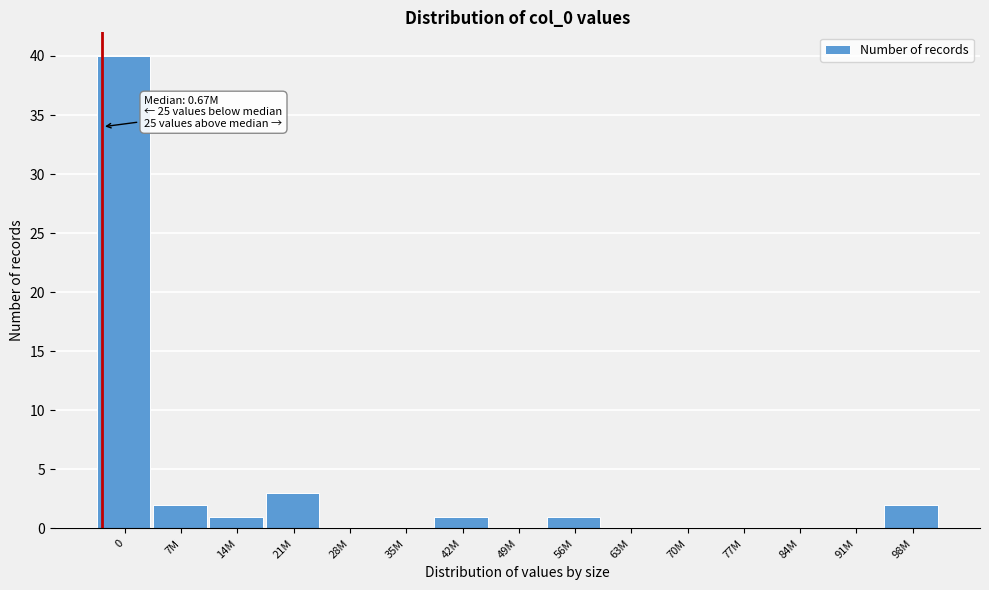

Reading left to right, list all the values displayed in this chart.

0=40	7M=2	14M=1	21M=3	28M=0	35M=0	42M=1	49M=0	56M=1	63M=0	70M=0	77M=0	84M=0	91M=0	98M=2